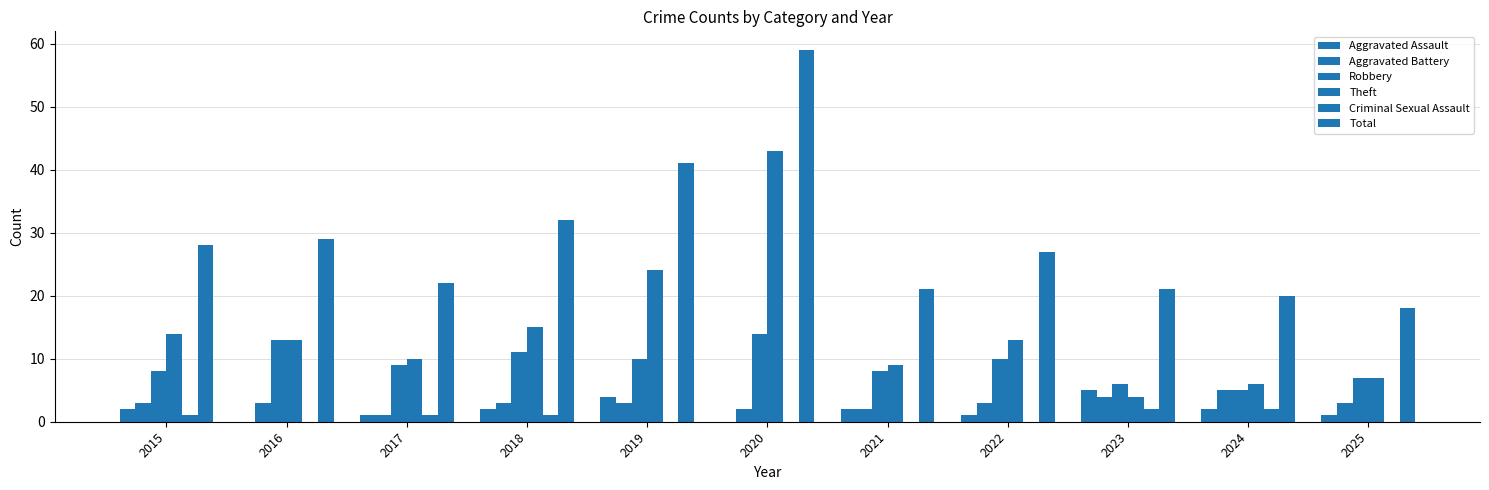

The Total series shows 28 at 2015. True or false?

True